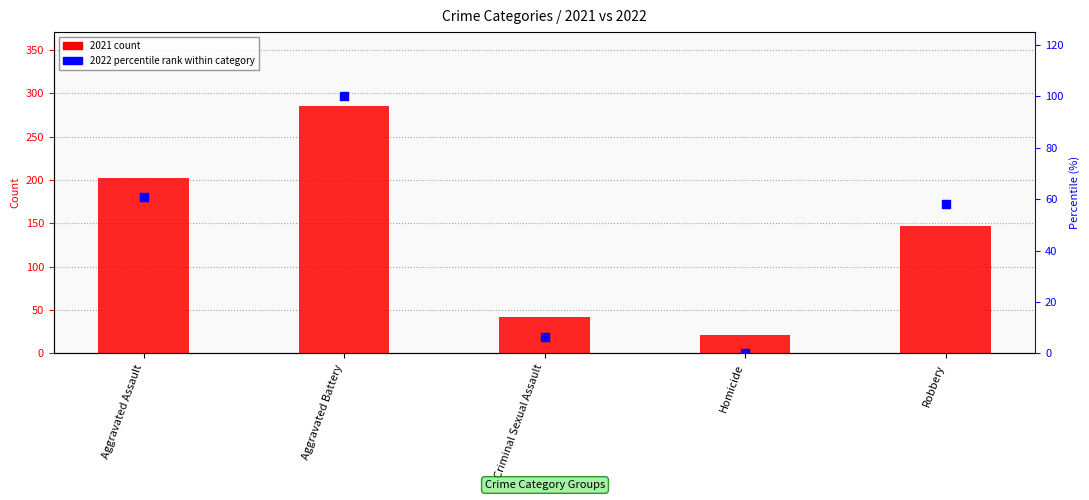

What is the total value across all series at Homicide?

21.0